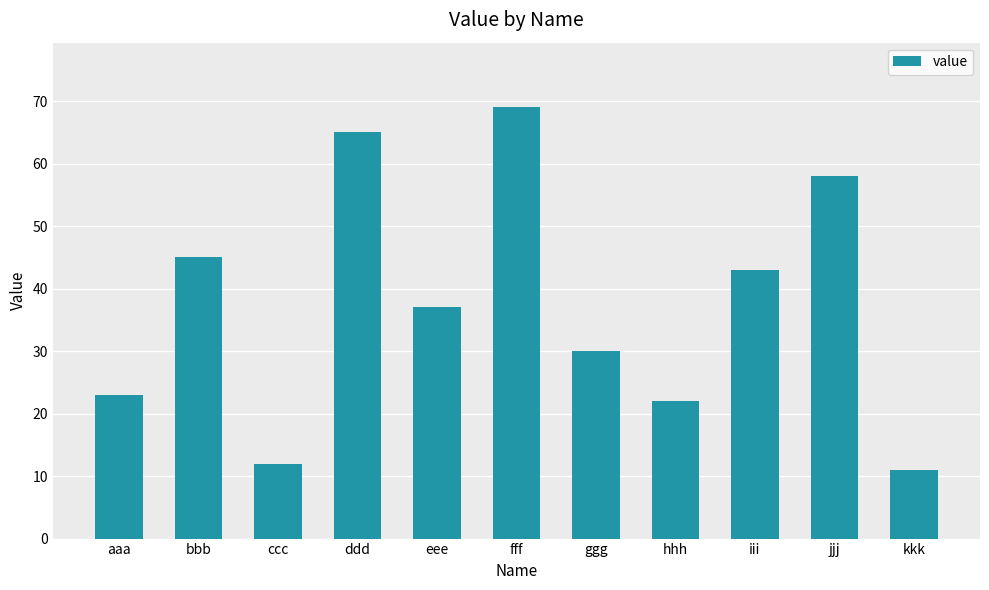

How many categories are shown in the chart?

11